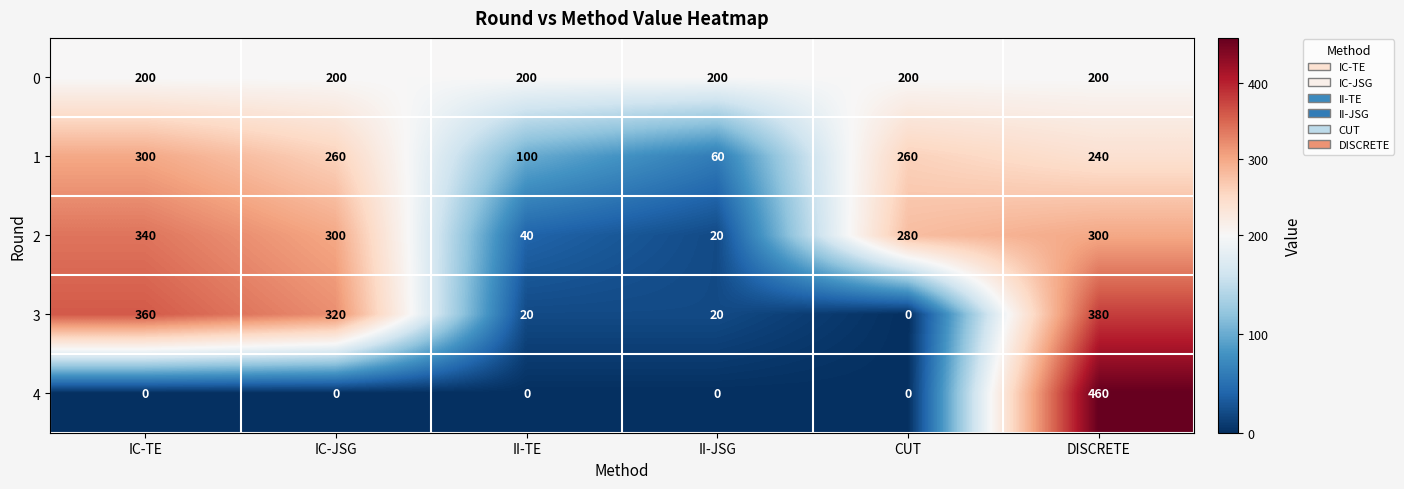

Where is 2 nearest to the value 180?

CUT